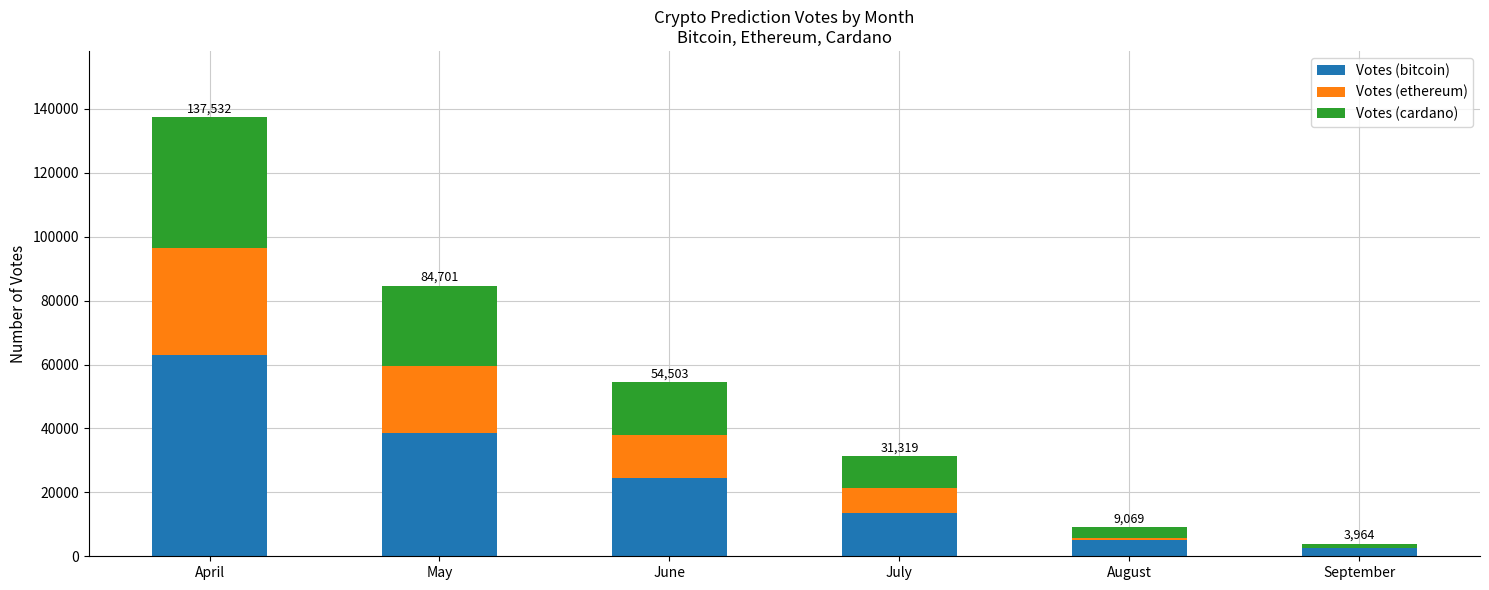

How many distinct data groups are displayed?

3